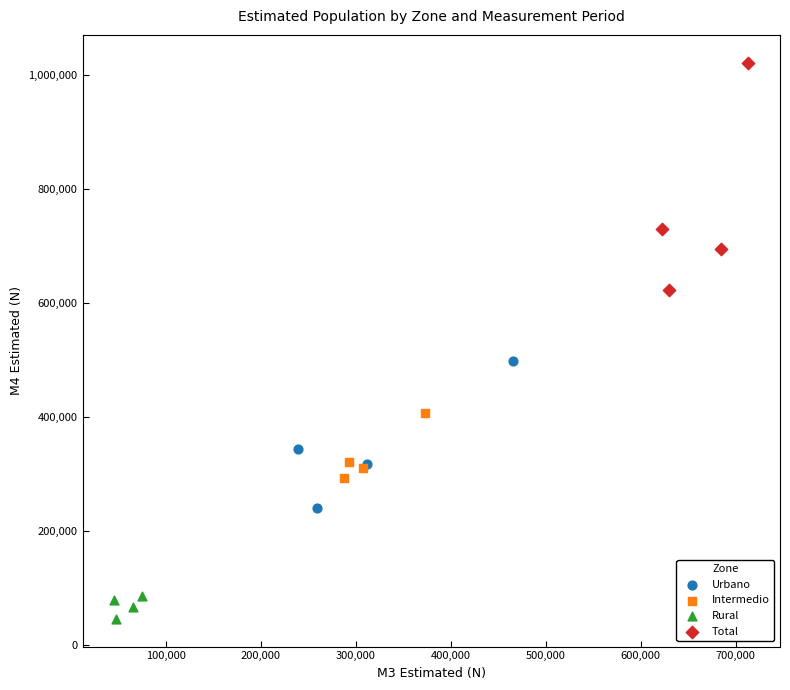

Which series reaches the minimum Y coordinate?

Rural